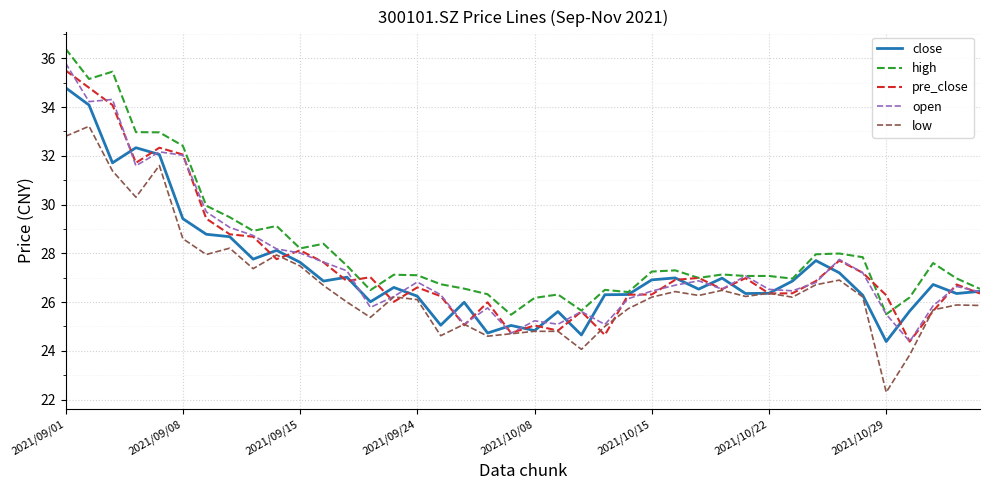

Which series has the widest spread of values?

open